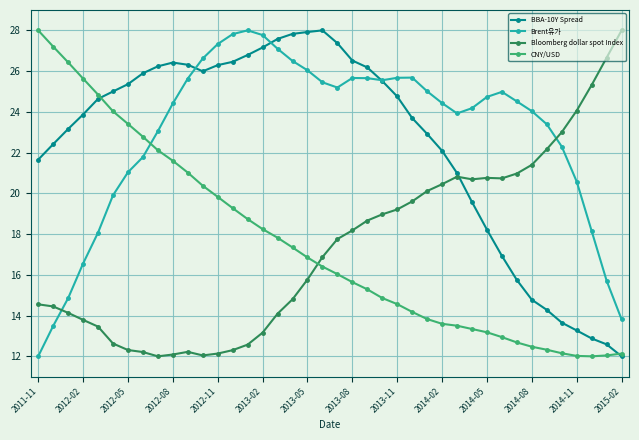

How many intersections are there between CNY/USD and Bloomberg dollar spot Index?

1